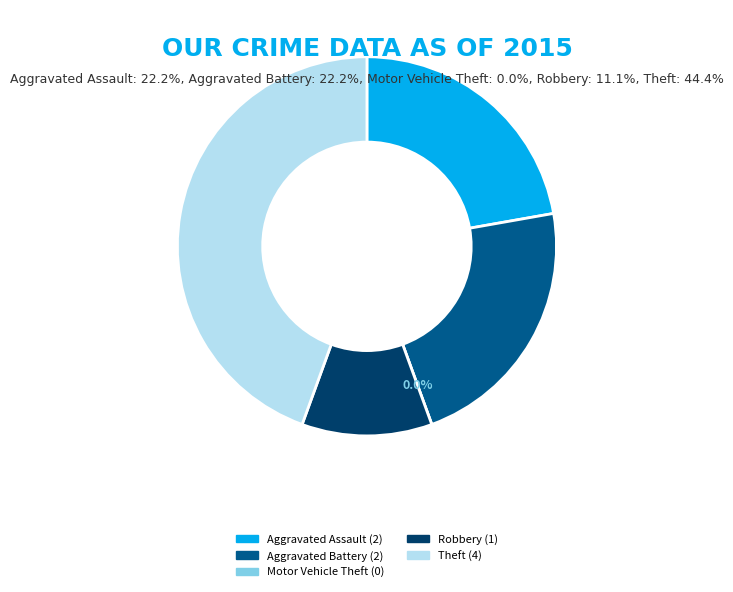

Rank the categories by value from highest to lowest.

Theft, Aggravated Assault, Aggravated Battery, Robbery, Motor Vehicle Theft